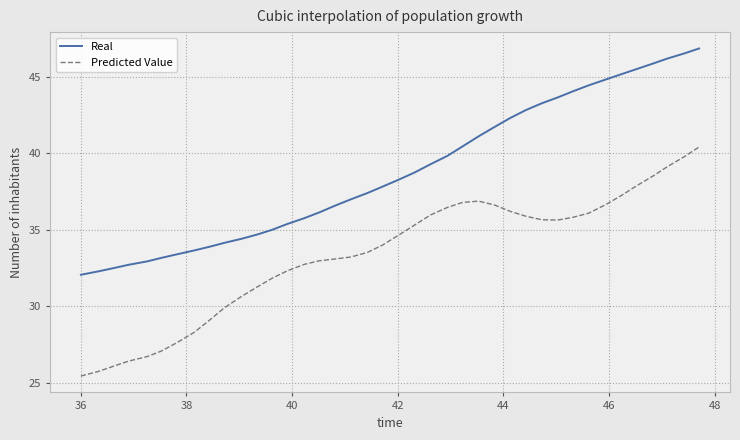

What are all the series names shown in the legend?

Real, Predicted Value